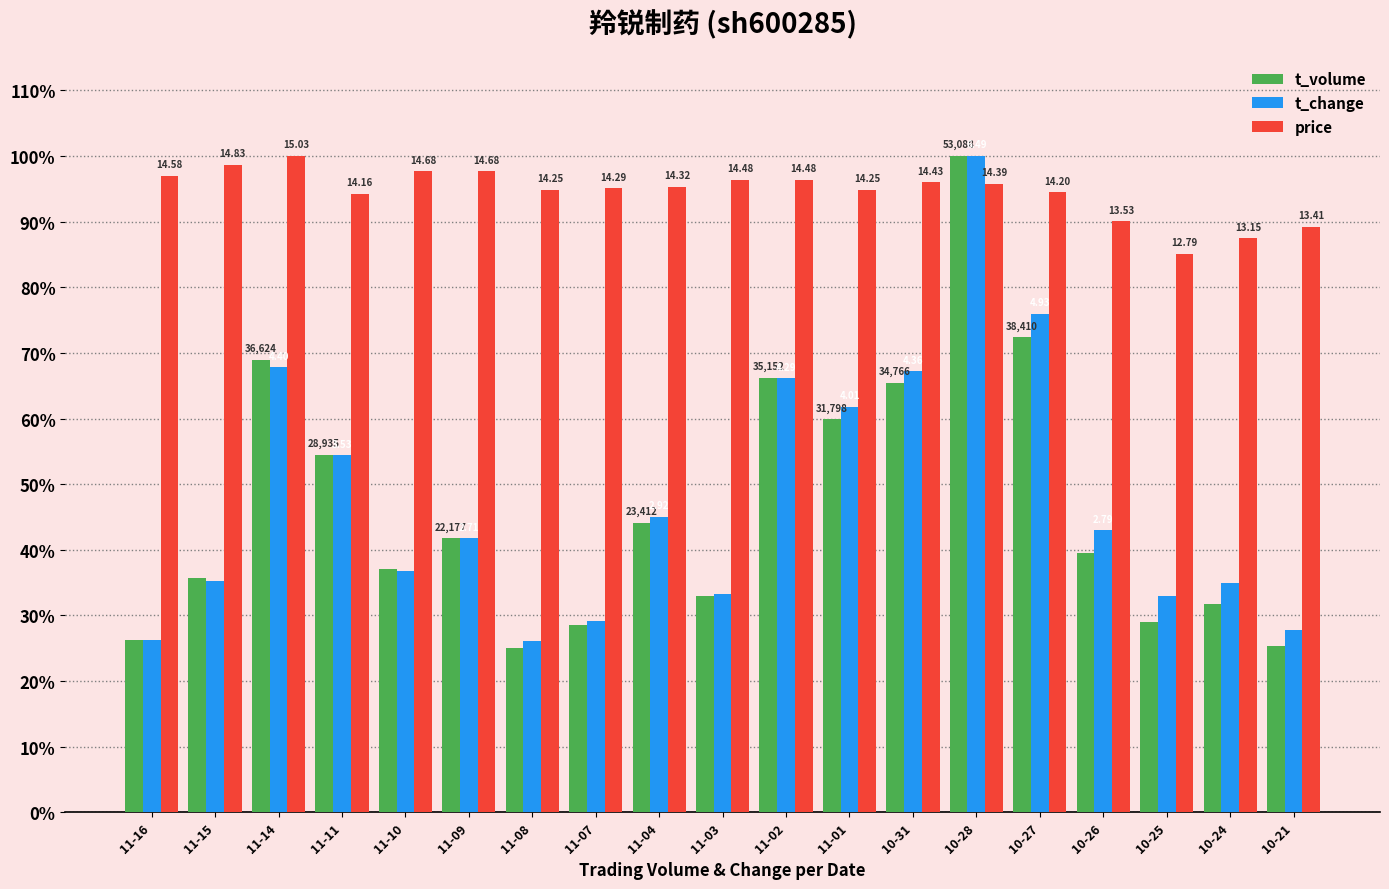

What is the total value across all series at 11-03?

162.5